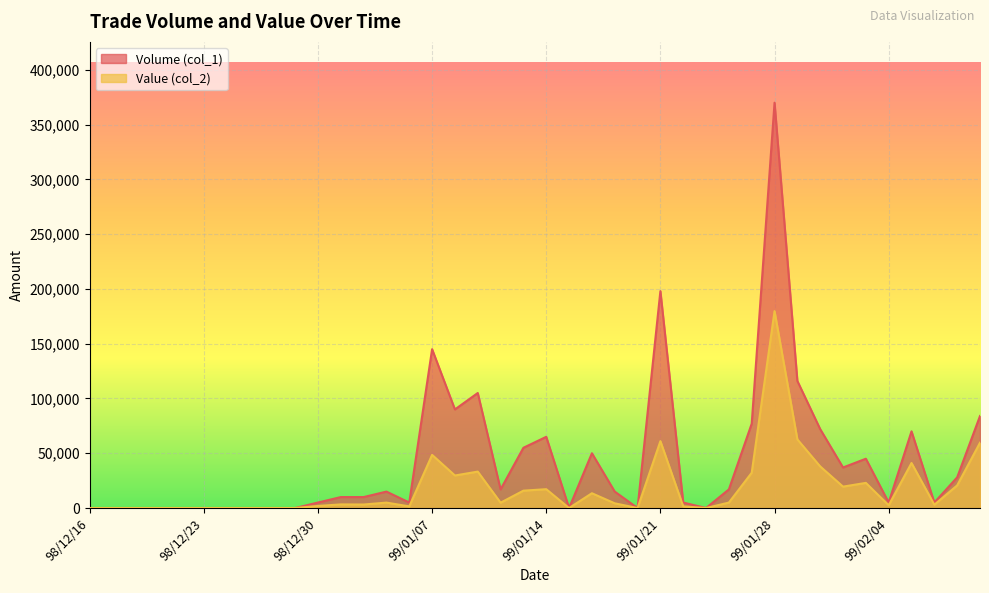

True or false: Volume (col_1) and Value (col_2) intersect in this chart.

False